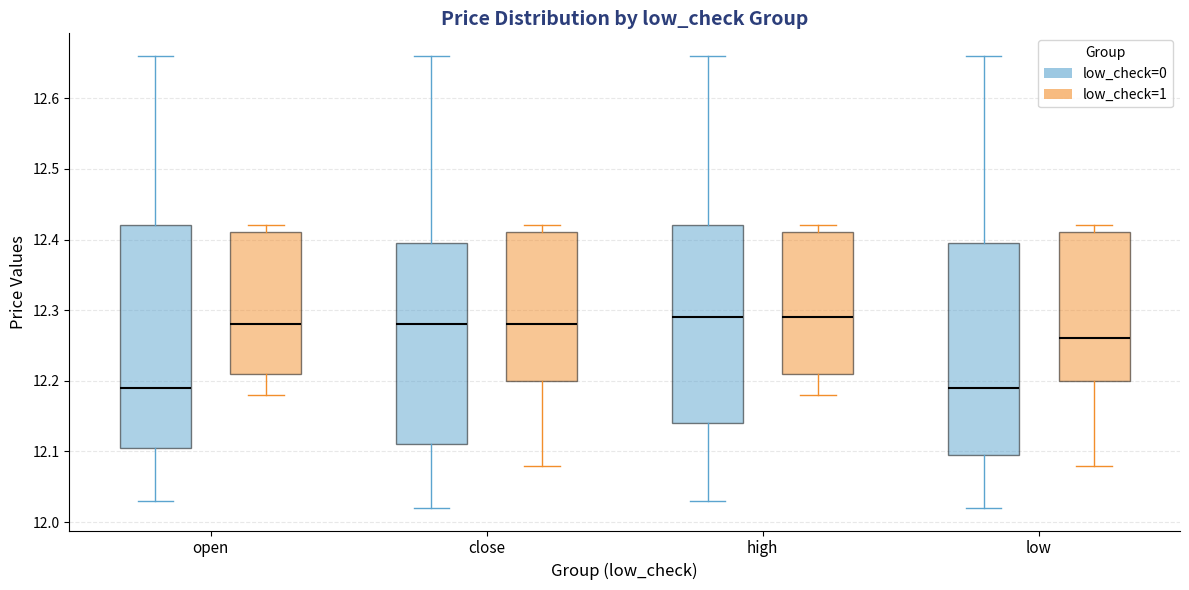

Reading left to right, transcribe this box plot: for each box, give where its median line is, the range the box spans, and where its two whiskers end, as read against the y-axis. The values are not printed on the chart, so give them approximately, as read against the axis.

open (low_check=0): median 12.19, box 12.11 to 12.42, whiskers 12.03 to 12.66
open (low_check=1): median 12.28, box 12.21 to 12.41, whiskers 12.18 to 12.42
close (low_check=0): median 12.28, box 12.11 to 12.40, whiskers 12.02 to 12.66
close (low_check=1): median 12.28, box 12.20 to 12.41, whiskers 12.08 to 12.42
high (low_check=0): median 12.29, box 12.14 to 12.42, whiskers 12.03 to 12.66
high (low_check=1): median 12.29, box 12.21 to 12.41, whiskers 12.18 to 12.42
low (low_check=0): median 12.19, box 12.10 to 12.40, whiskers 12.02 to 12.66
low (low_check=1): median 12.26, box 12.20 to 12.41, whiskers 12.08 to 12.42